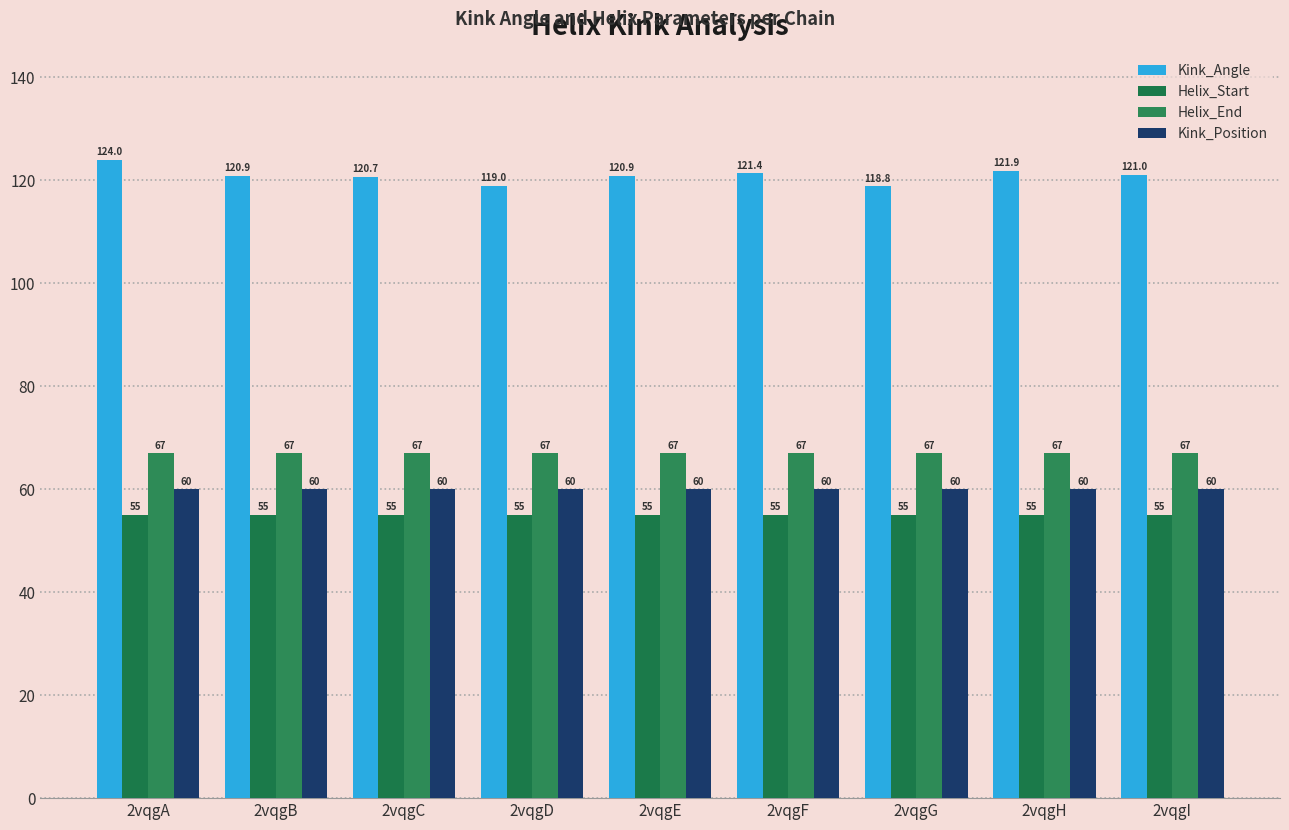

True or false: Kink_Position has a value of 16.0 at 2vqgC.

False